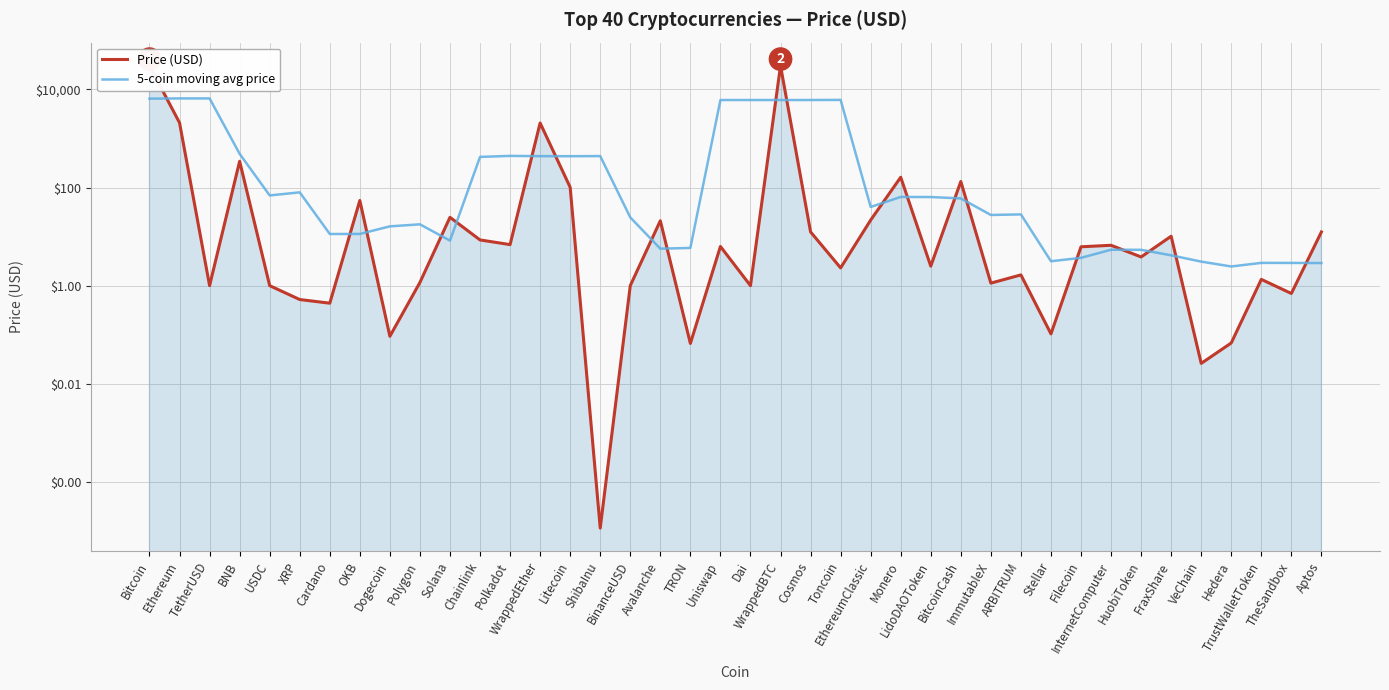

How many values in the 5-coin moving avg price series exceed 40?

20